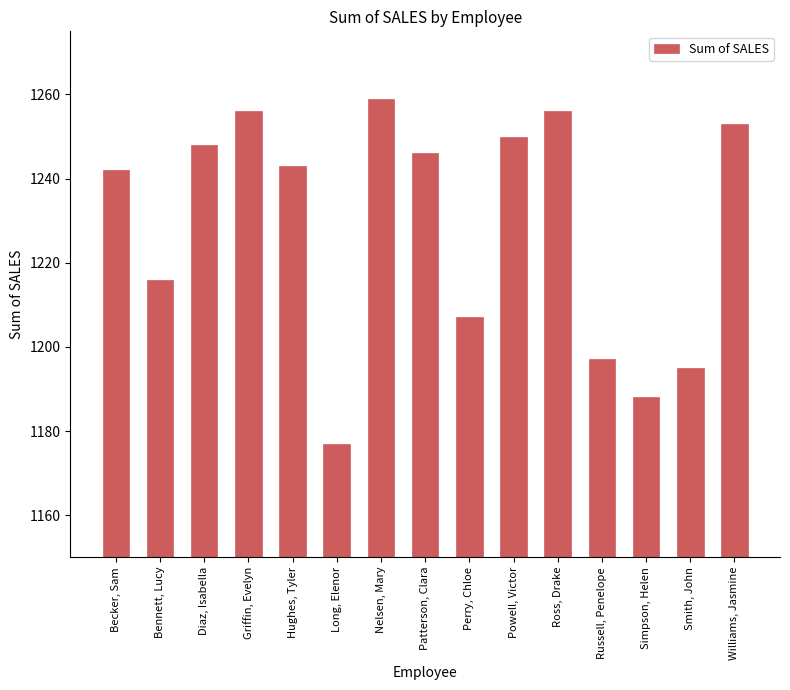

What is the value of the 13th bar from the left?

1188